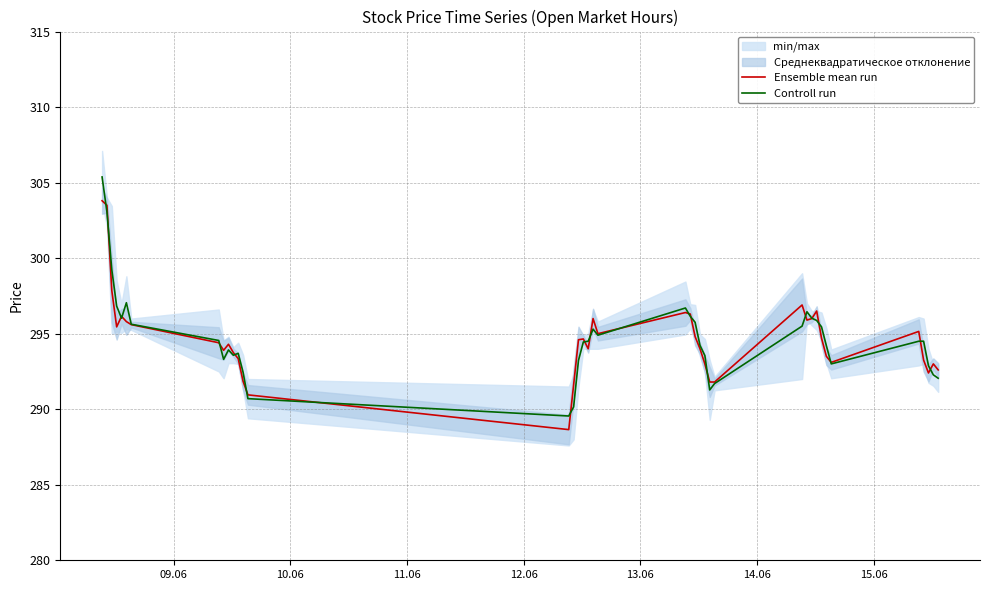

What is the maximum value for Controll run?

305.4